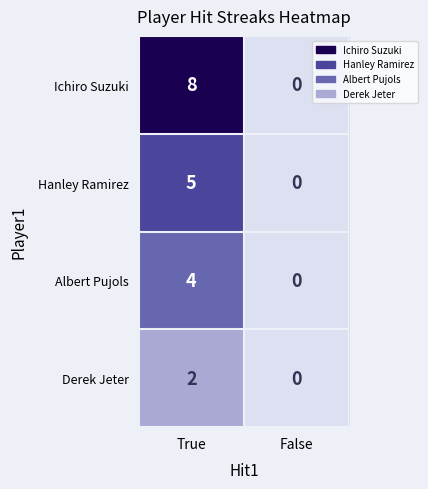

What is the total value across all series at True?

19